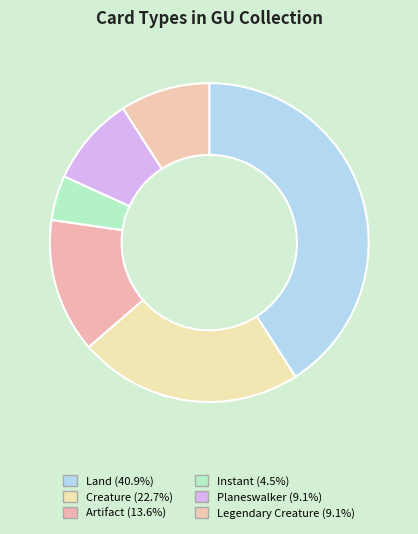

True or false: Creature accounts for 23% of the total.

True